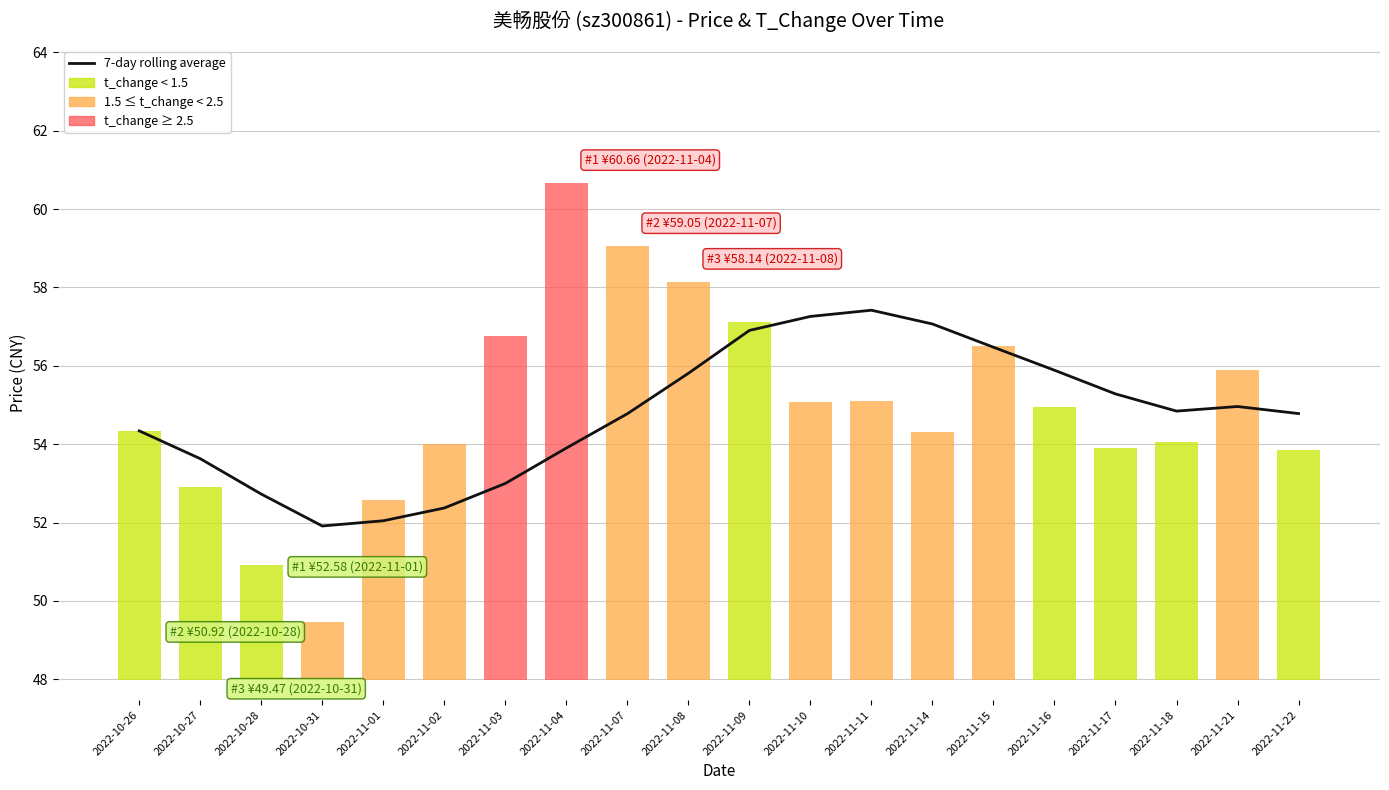

What is the label of the 5th bar from the right?

2022-11-16